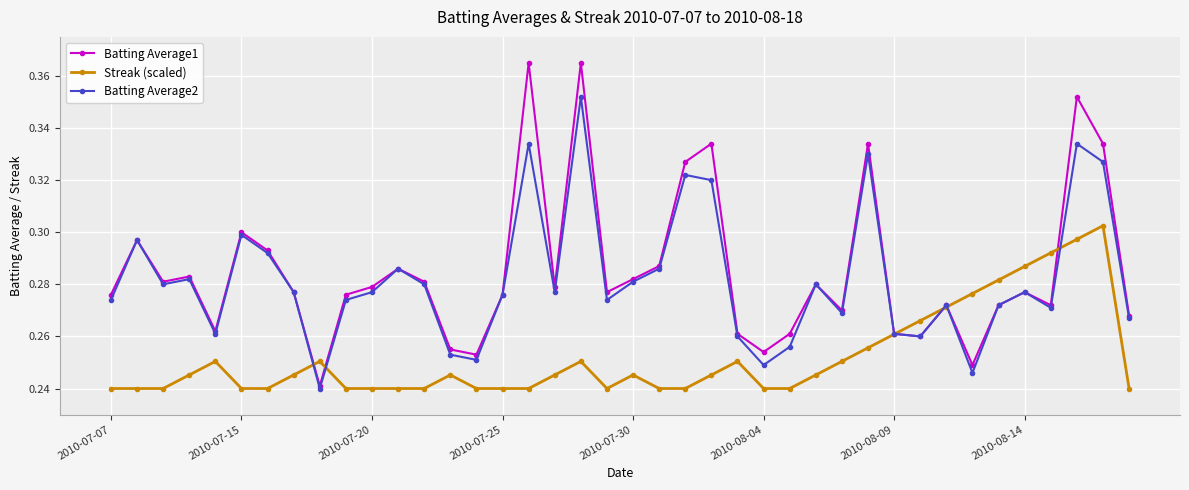

True or false: Batting Average1 has more than 0 points higher than both neighbors.

True